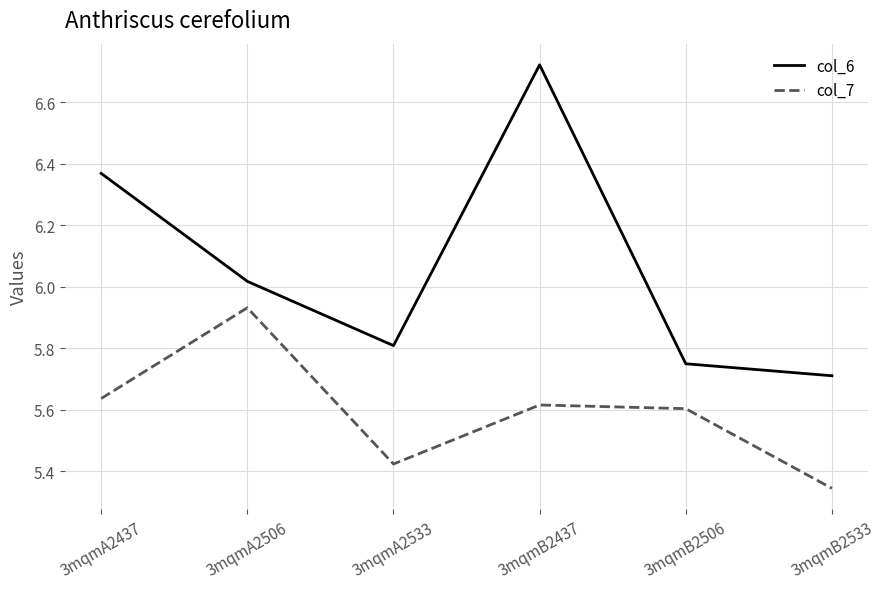

Where is the first local maximum for col_6?

3mqmB2437